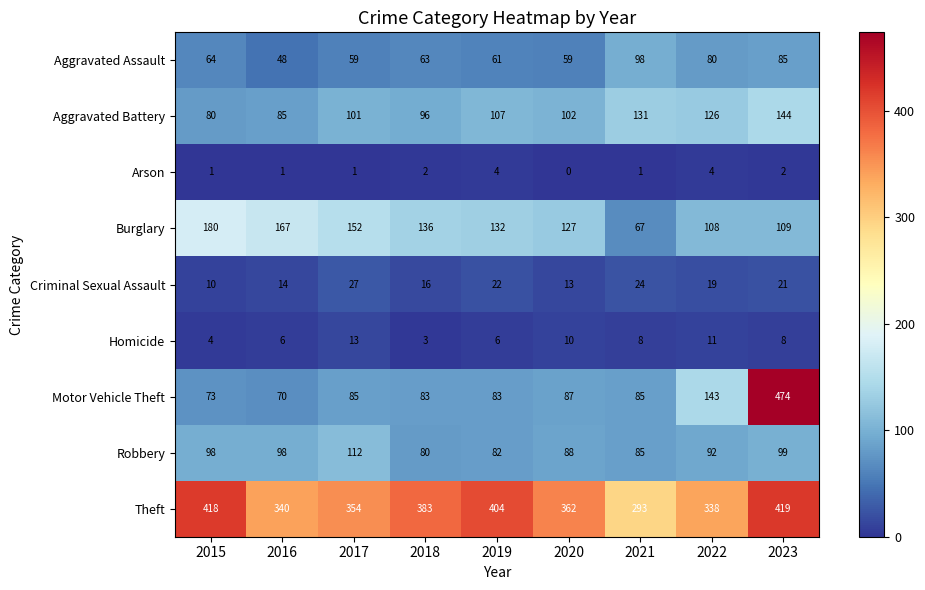

Count the Arson values in the range 1 to 2.

6